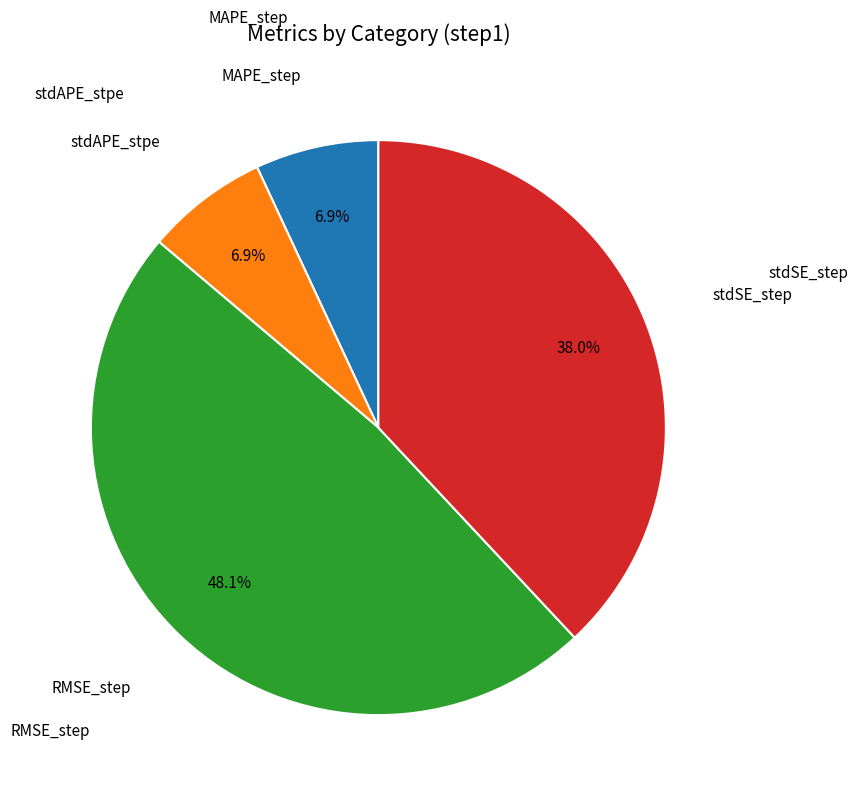

Count the number of slices in the pie.

4